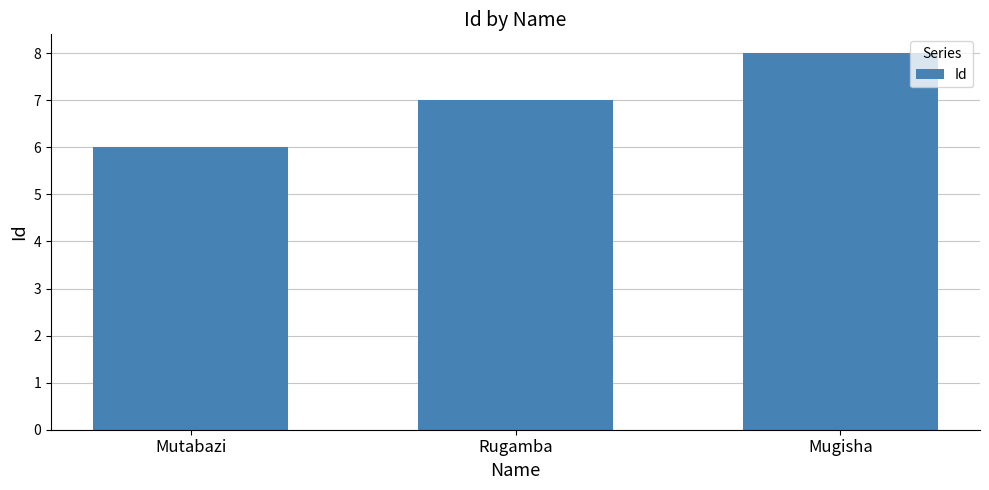

What is the sum of the values at Rugamba and Mutabazi?

13